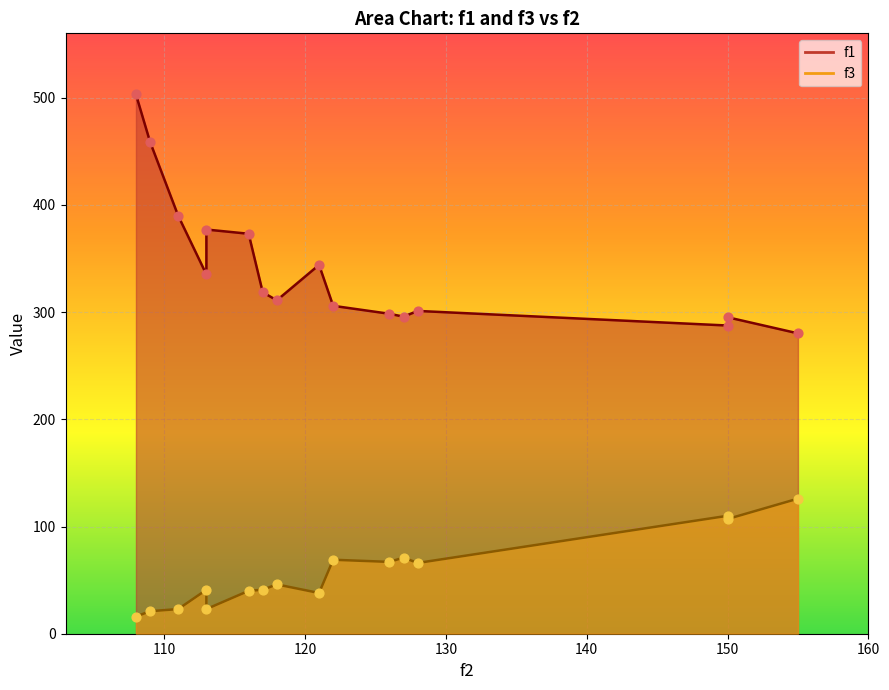

Which series reaches the minimum Y coordinate?

f3